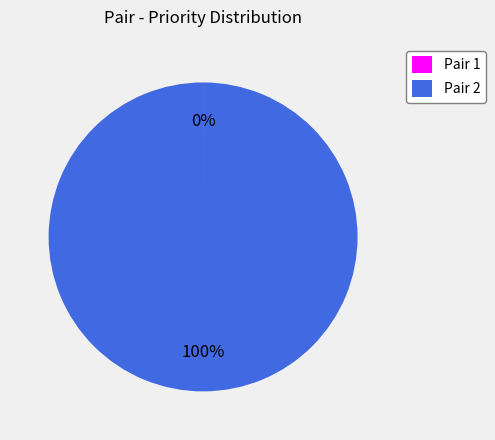

What is the largest slice in the pie chart?

Pair 2